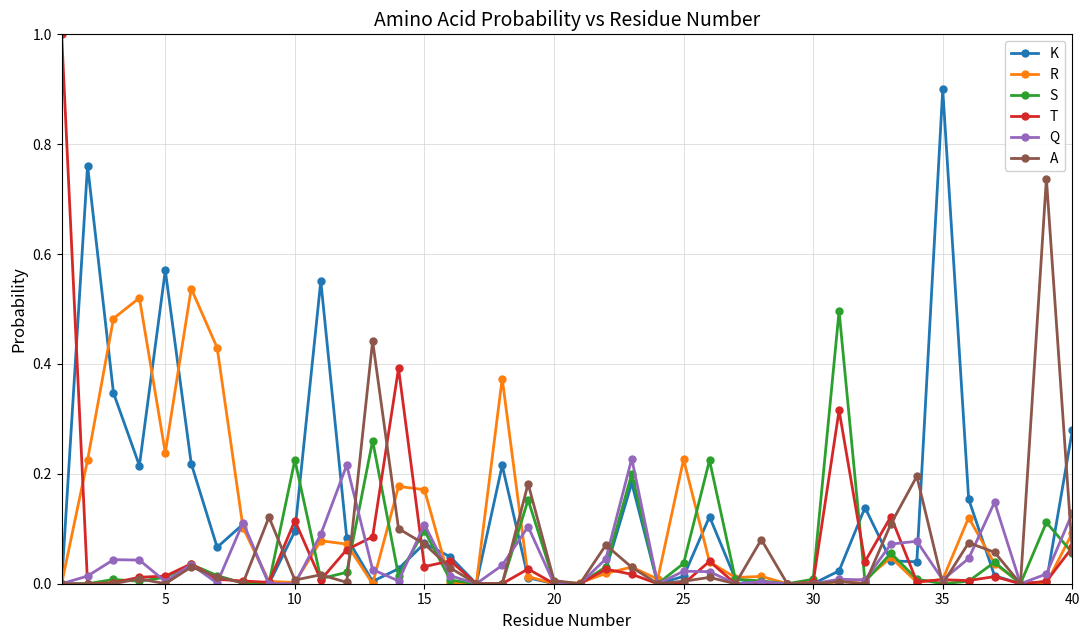

Which series has the largest range (max minus min)?

T